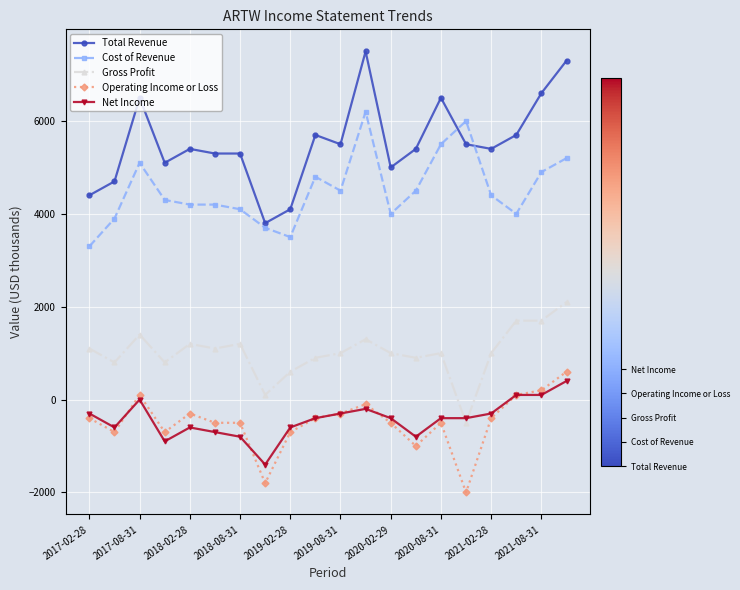

Does the chart have visible grid lines?

Yes